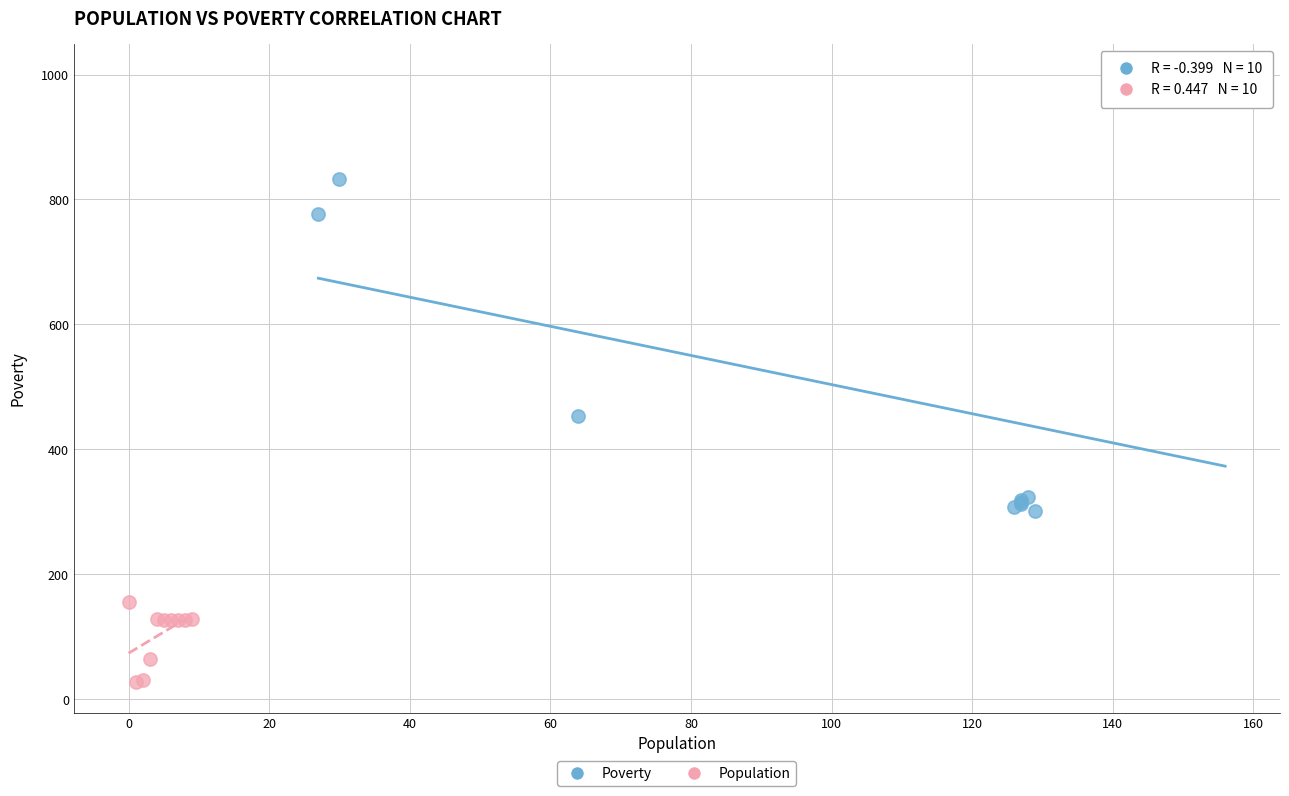

Which series reaches the minimum Y coordinate?

Population